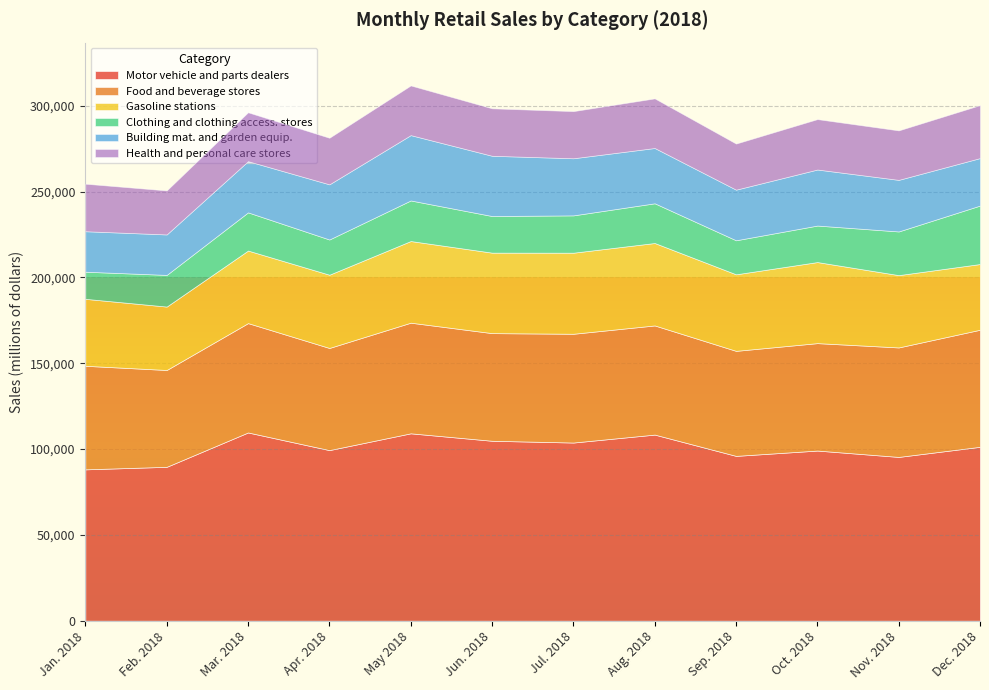

Is the value of Building mat. and garden equip. at Mar. 2018 greater than the value of Motor vehicle and parts dealers at Jan. 2018?

No